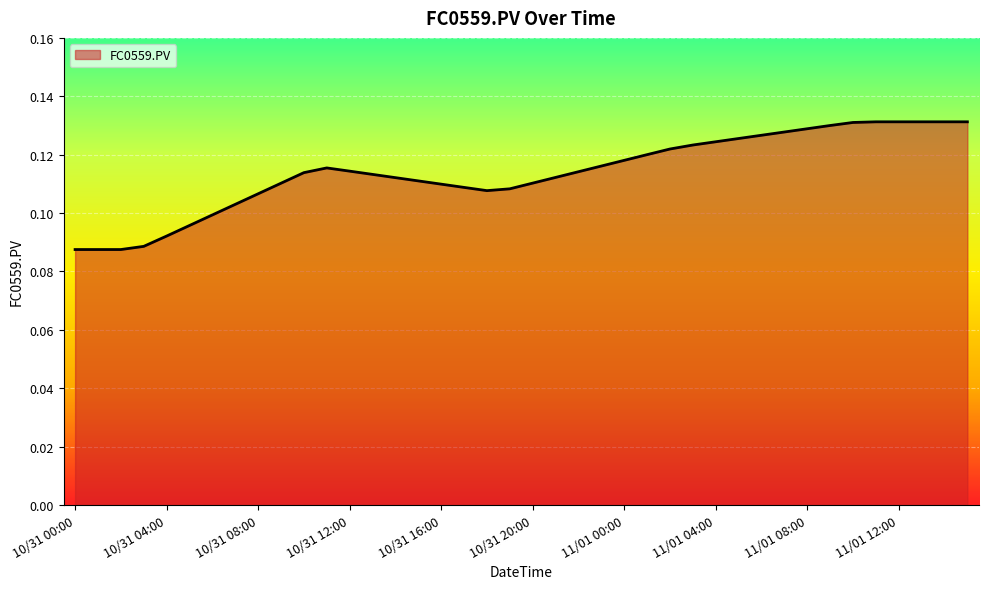

What is the minimum value shown in the chart?

0.1